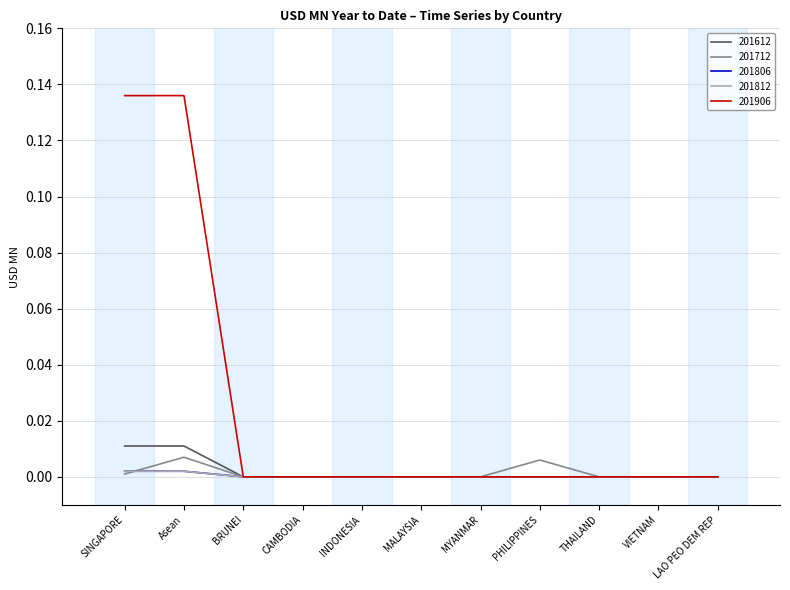

Does the chart have visible grid lines?

Yes